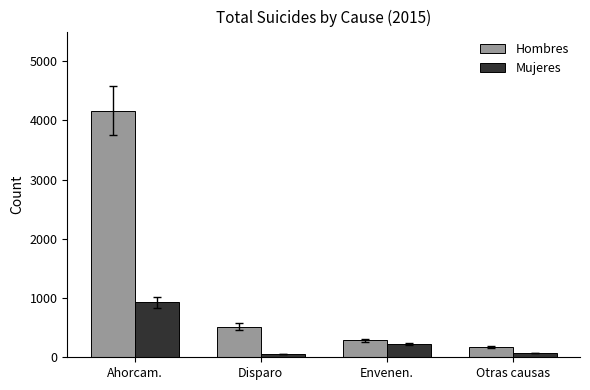

What position from the right is Otras causas?

1